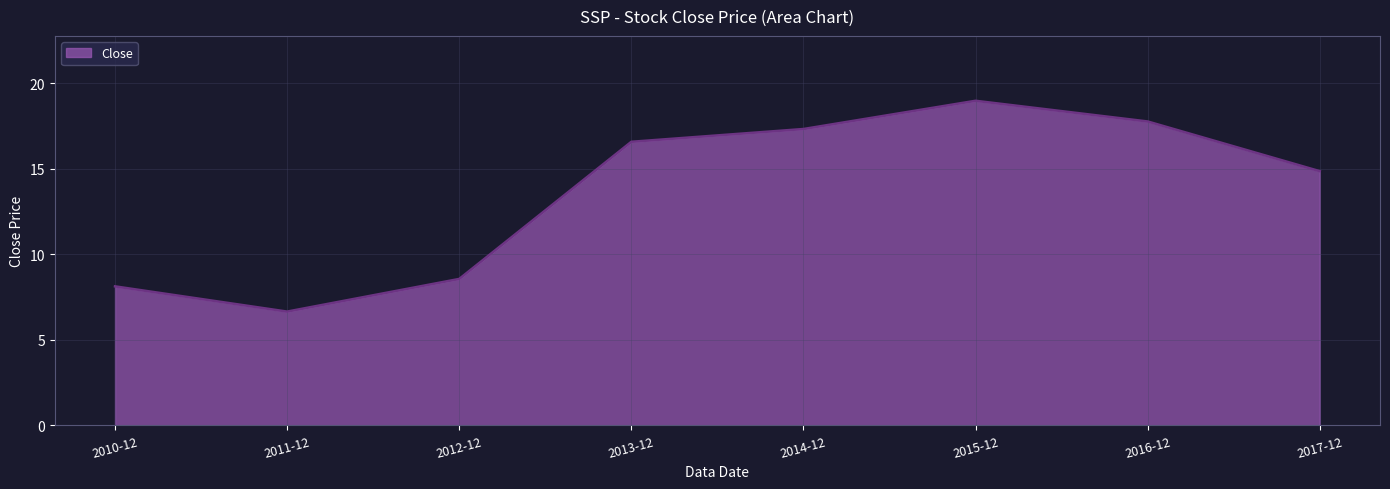

What is the minimum value shown in the chart?

6.6